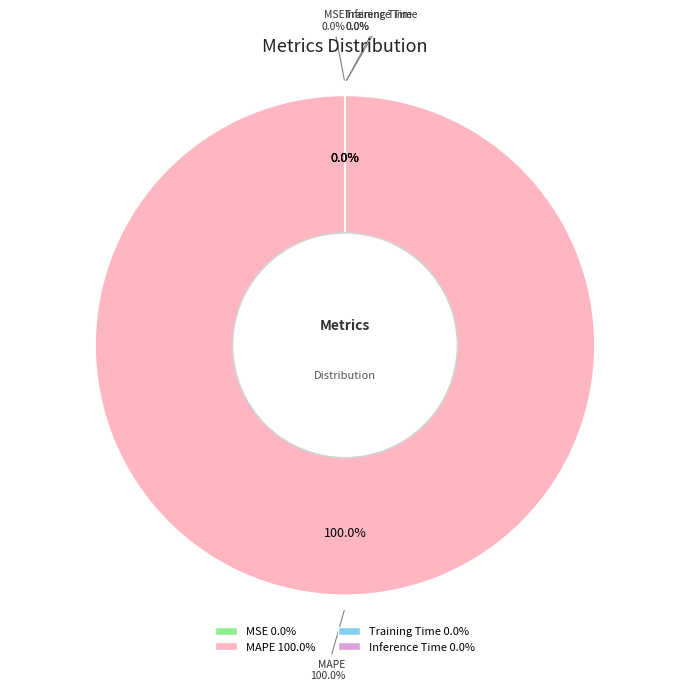

Count the number of slices in the pie.

4